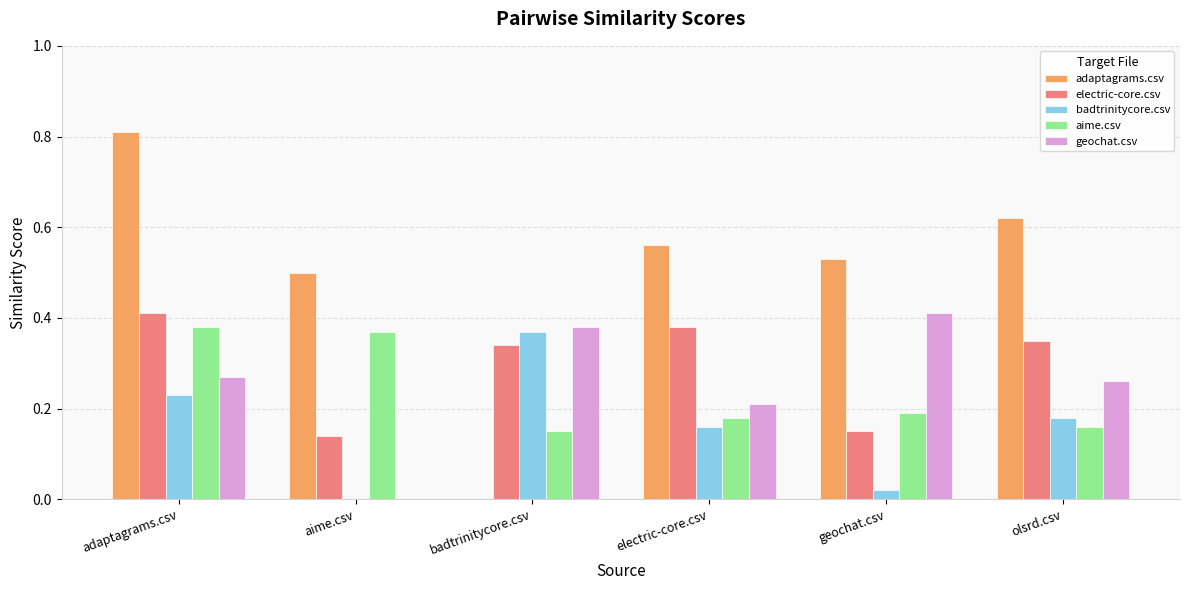

At which category is the sum across all series the highest?

adaptagrams.csv